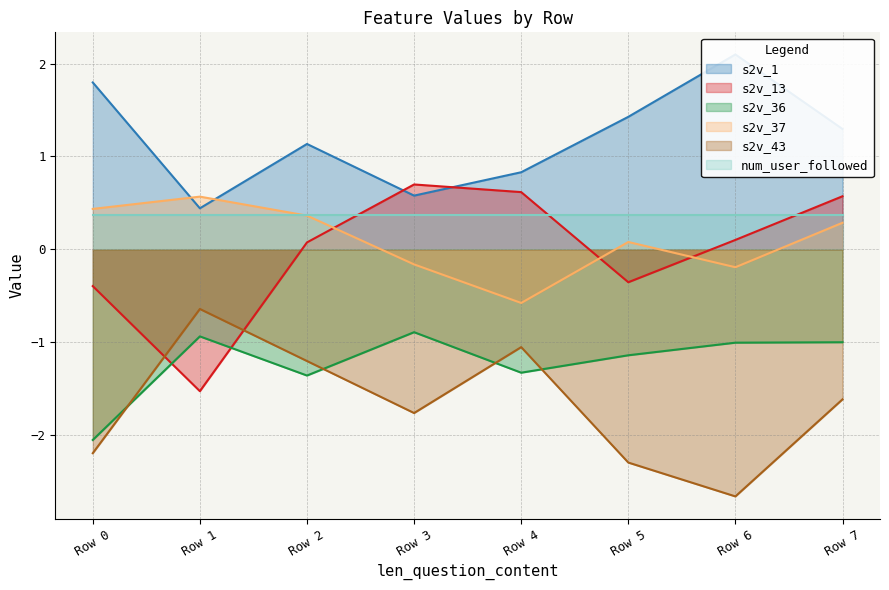

What is the minimum value for s2v_1?

0.4